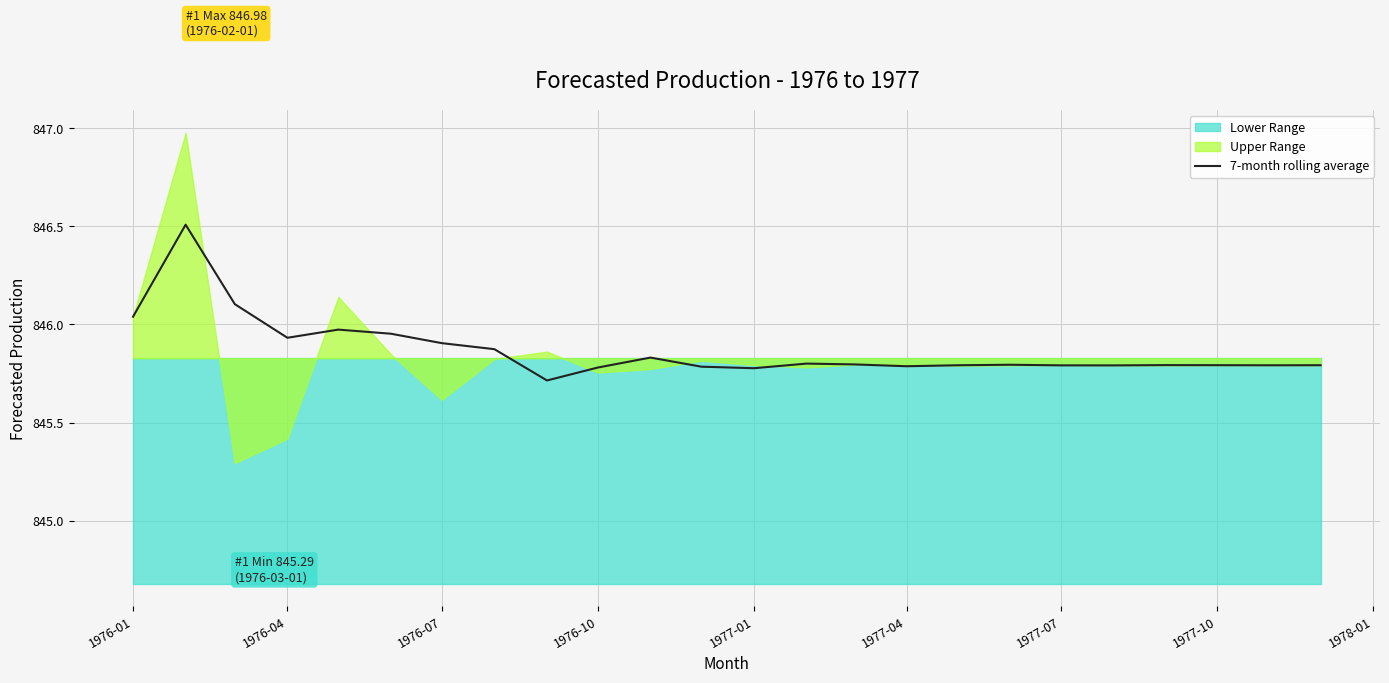

Is it true that 7-month rolling average equals 845.8 at 1976-10?

True